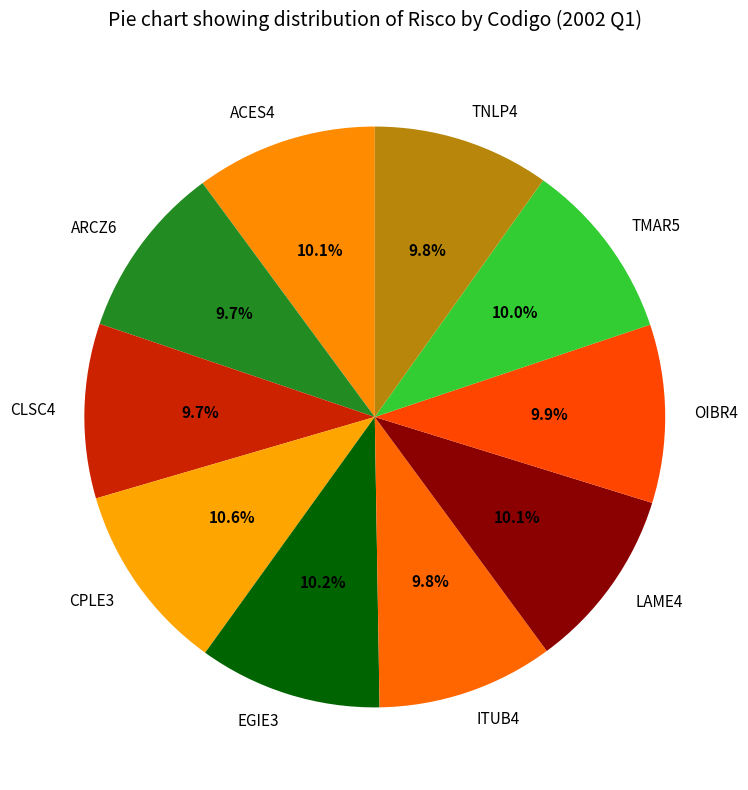

Count the number of slices in the pie.

10